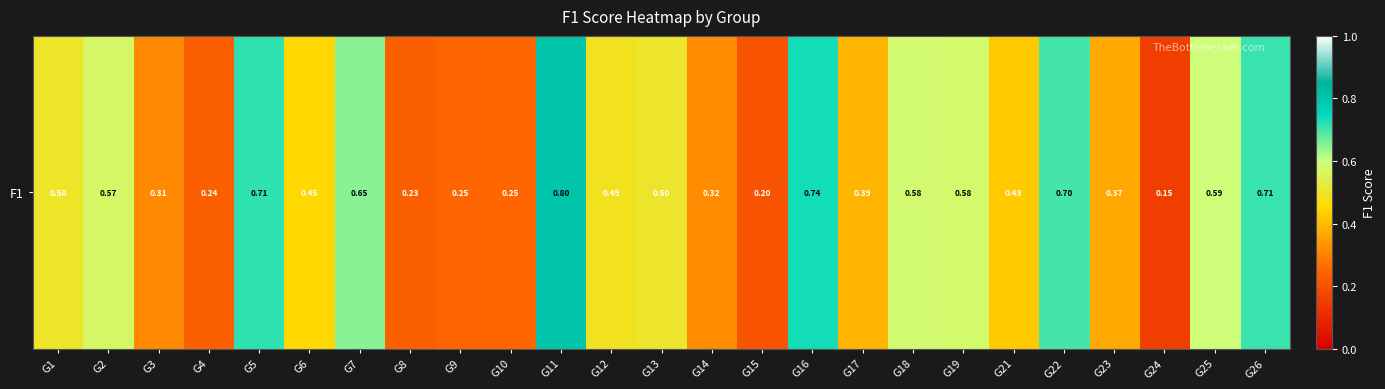

Rank the categories by value from highest to lowest.

G11, G16, G5, G26, G22, G7, G25, G18, G19, G2, G13, G1, G12, G6, G21, G17, G23, G14, G3, G10, G9, G4, G8, G15, G24